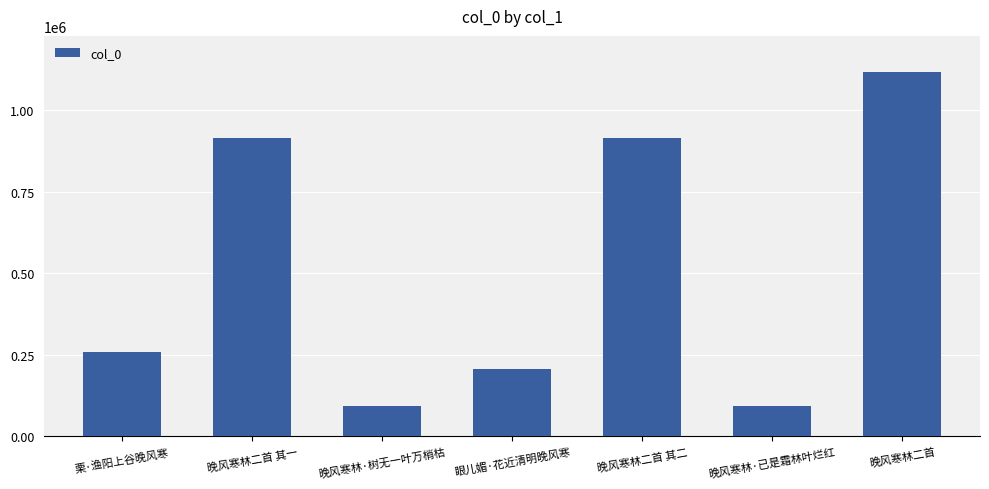

What is the difference between the maximum and minimum values?

1021716